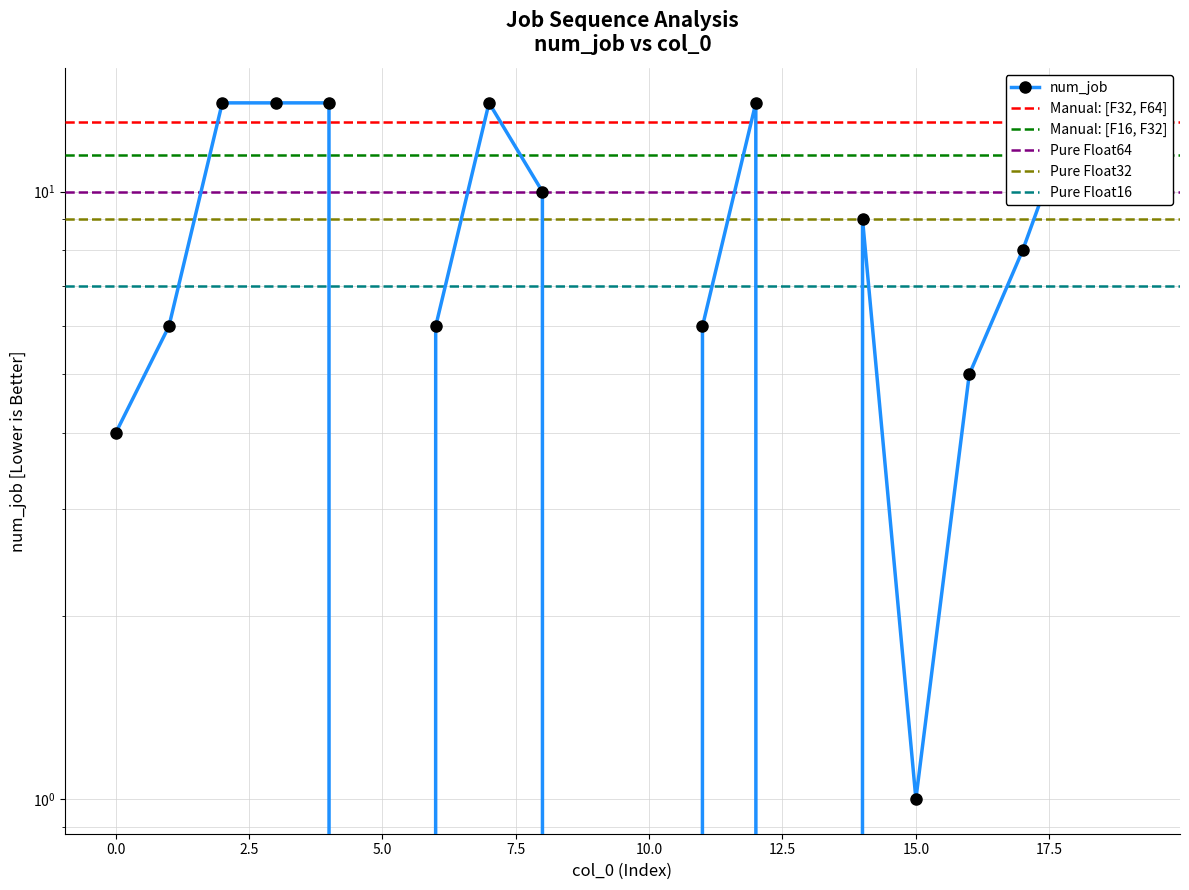

What is the sum of the values at 2 and 10?

14